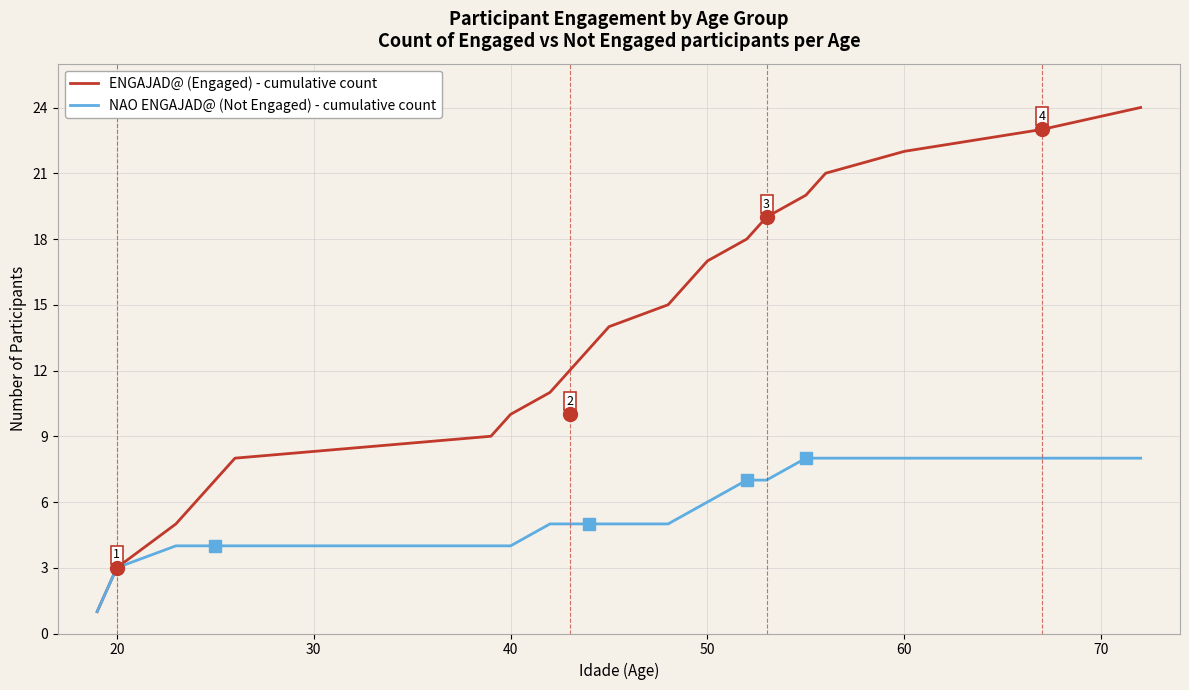

What is the greatest value displayed?

24